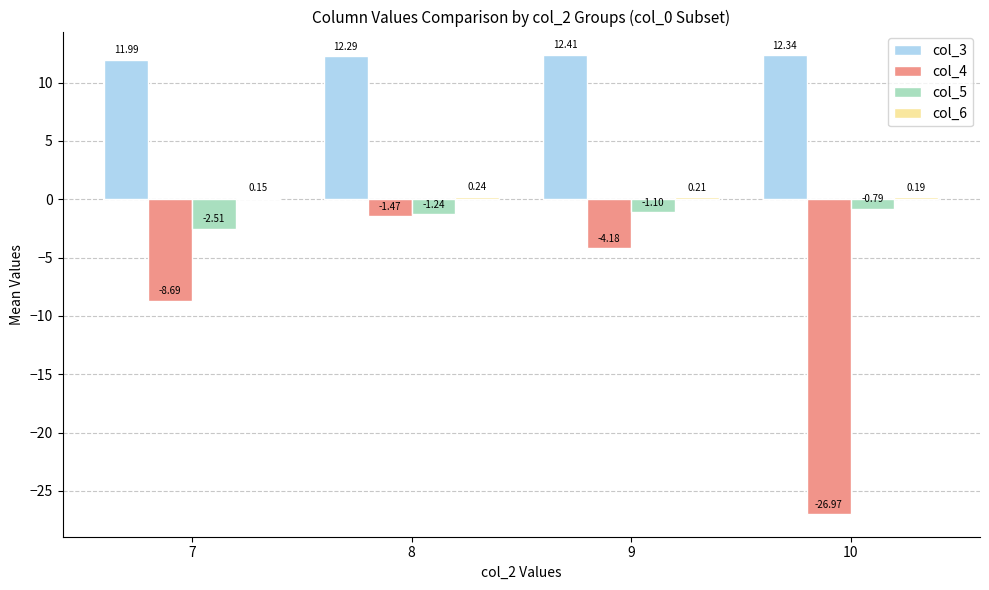

What is the total value across all series at 9?

7.3